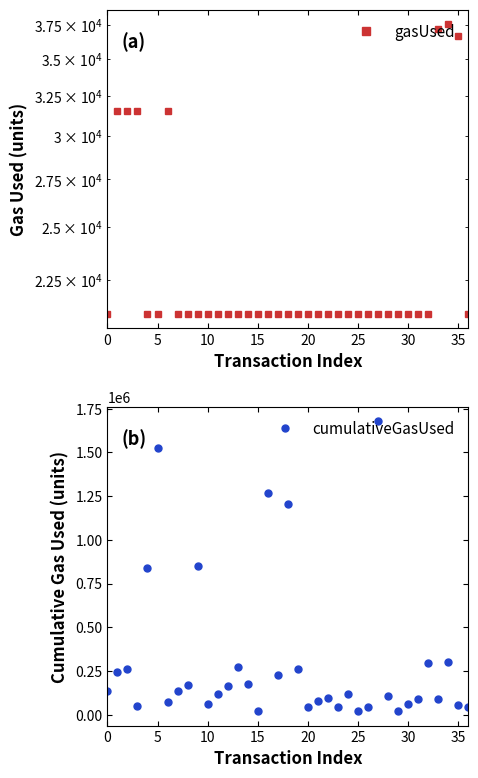

Rank the series by their maximum value, from highest to lowest.

cumulativeGasUsed, gasUsed